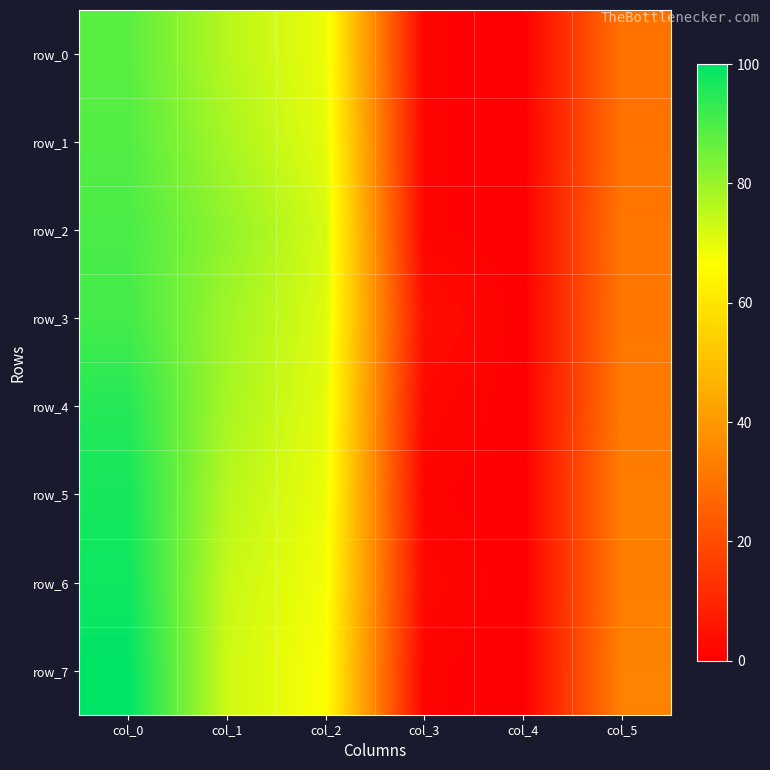

At col_0, list the series in order from largest to smallest.

row_7, row_6, row_5, row_4, row_3, row_2, row_1, row_0